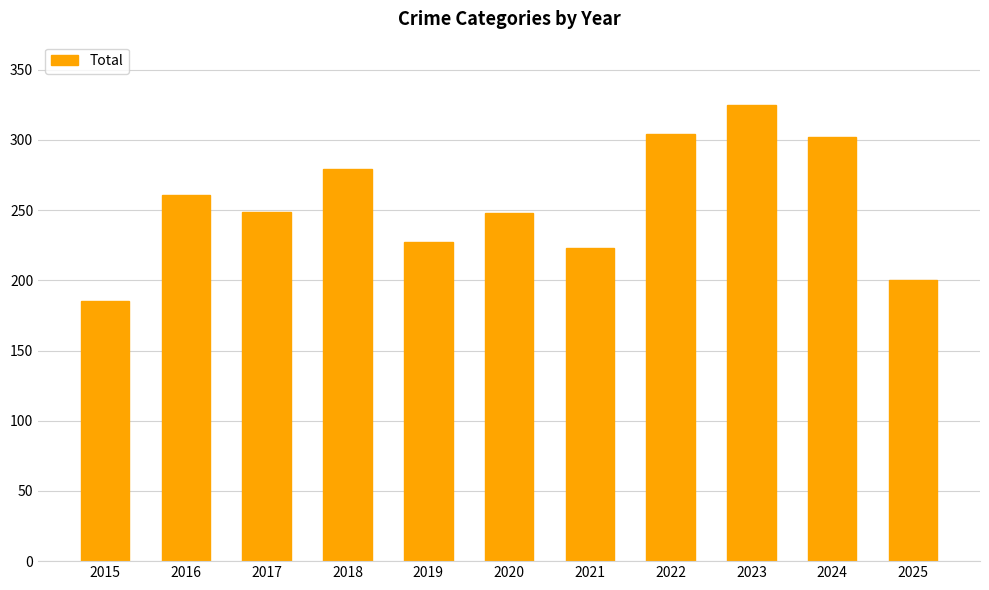

What is the sum of the values at 2024 and 2025?

502